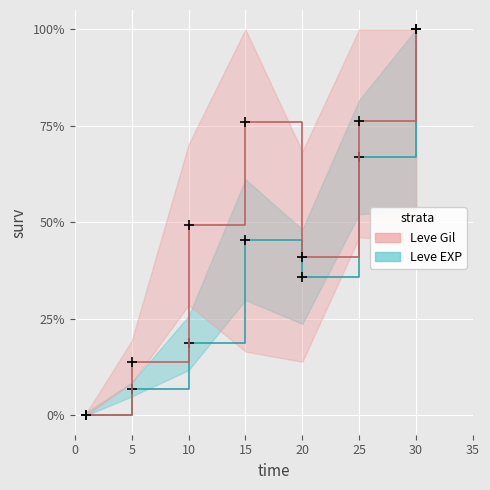

What is the difference between the maximum and minimum values in the Leve EXP series?

100.0